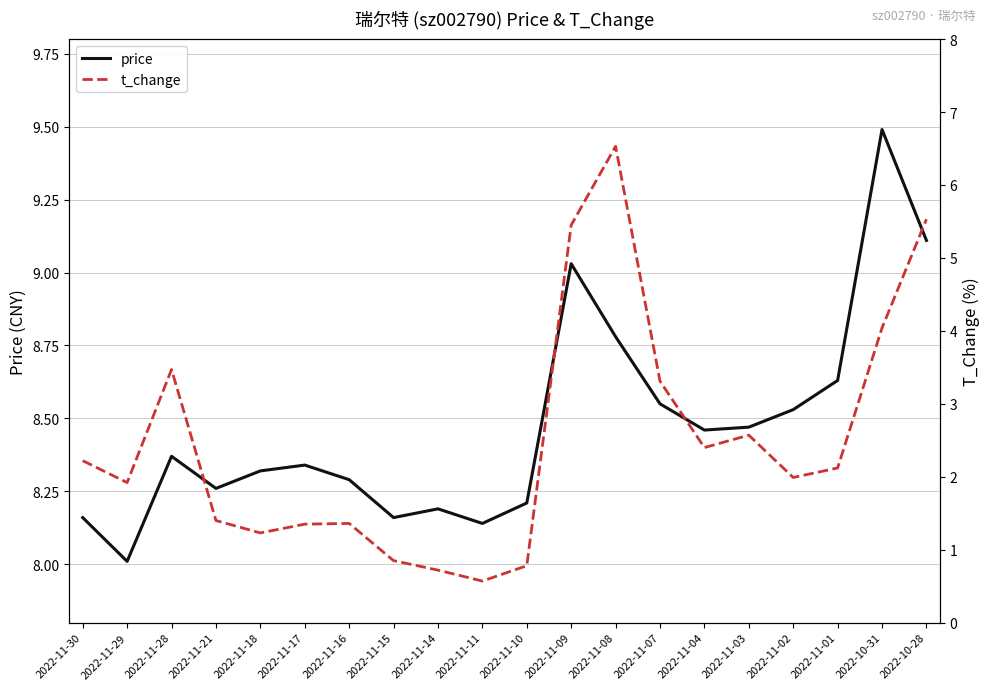

At which category does the chart reach its minimum across all series?

2022-11-11